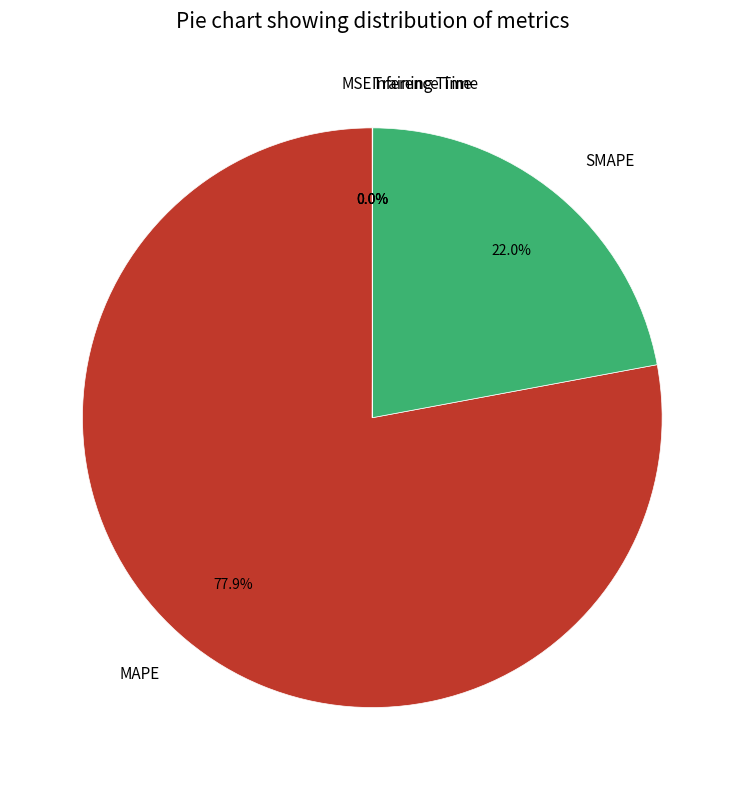

Which category has the biggest portion of the pie?

MAPE